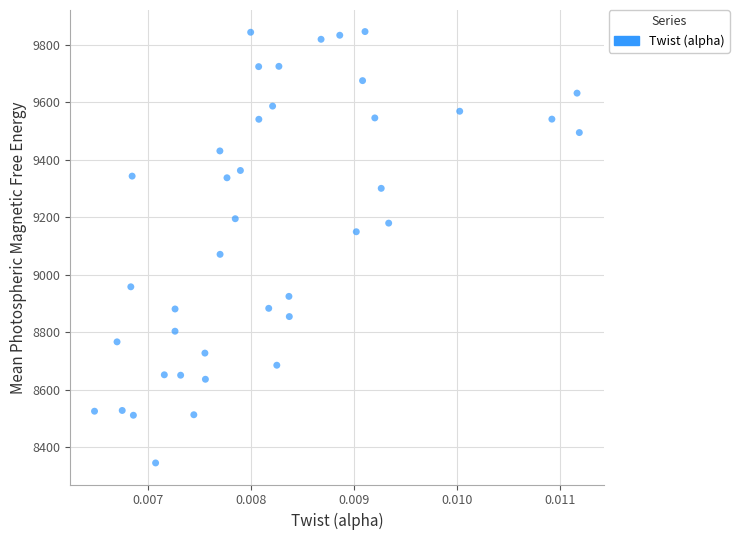

What is the range of Y values (max minus min)?

1501.2